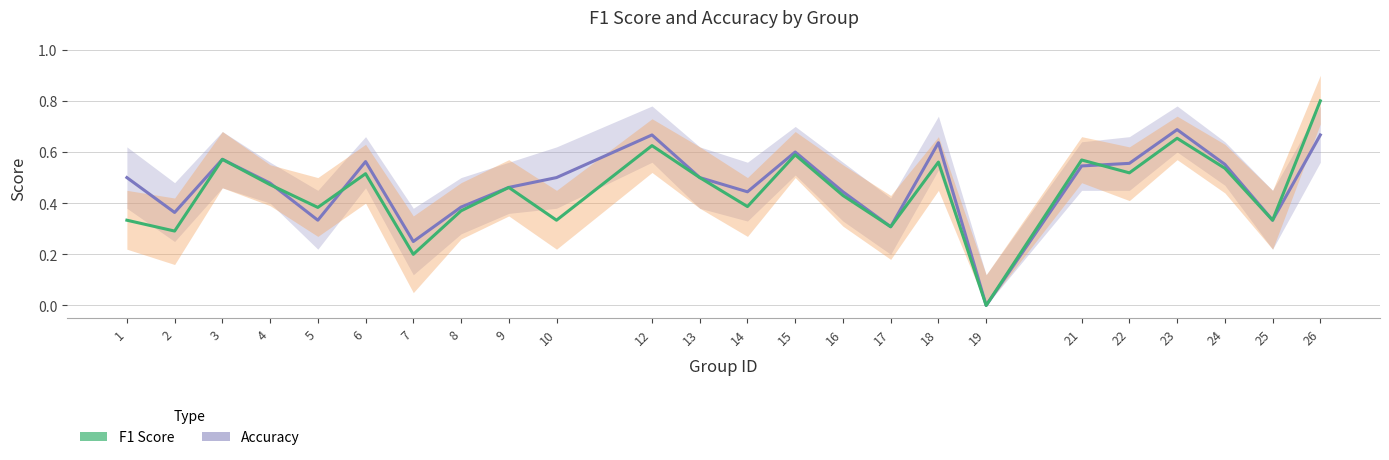

What are all the series names shown in the legend?

accuracy, f1